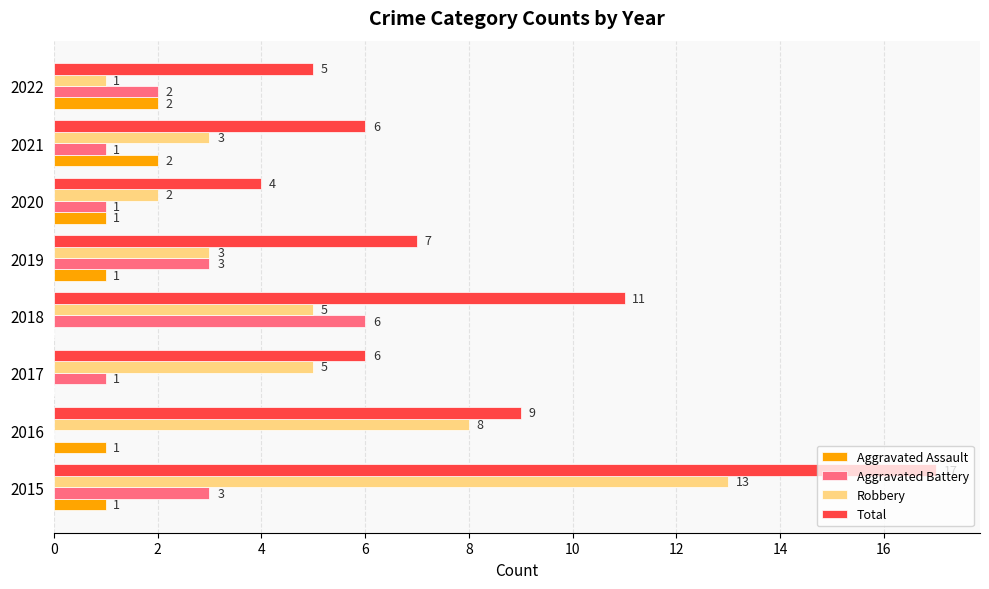

What is the sum of all Aggravated Battery values?

17